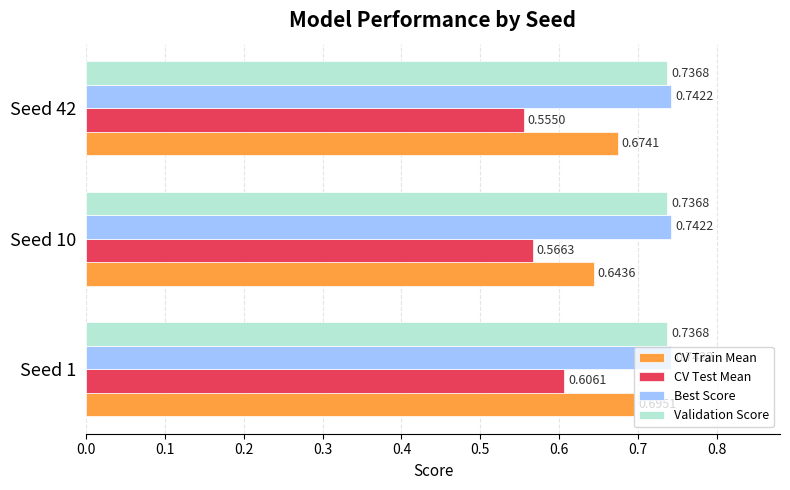

What is the sum of the Validation Score values at Seed 42 and Seed 1?

1.5